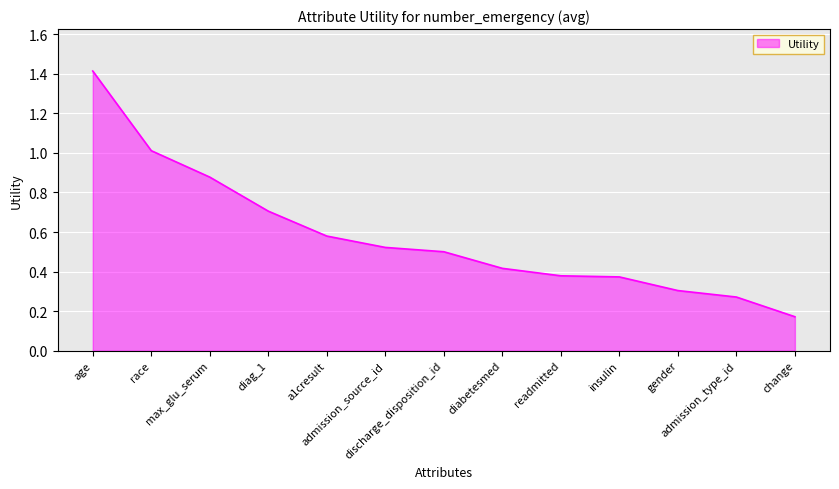

What is the greatest value displayed?

1.4